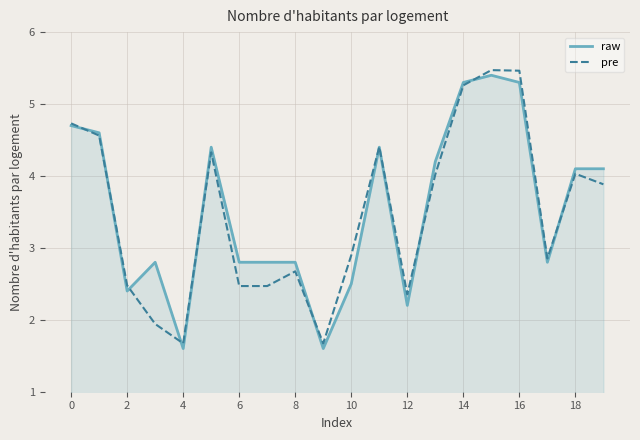

What is the minimum value for raw?

1.6